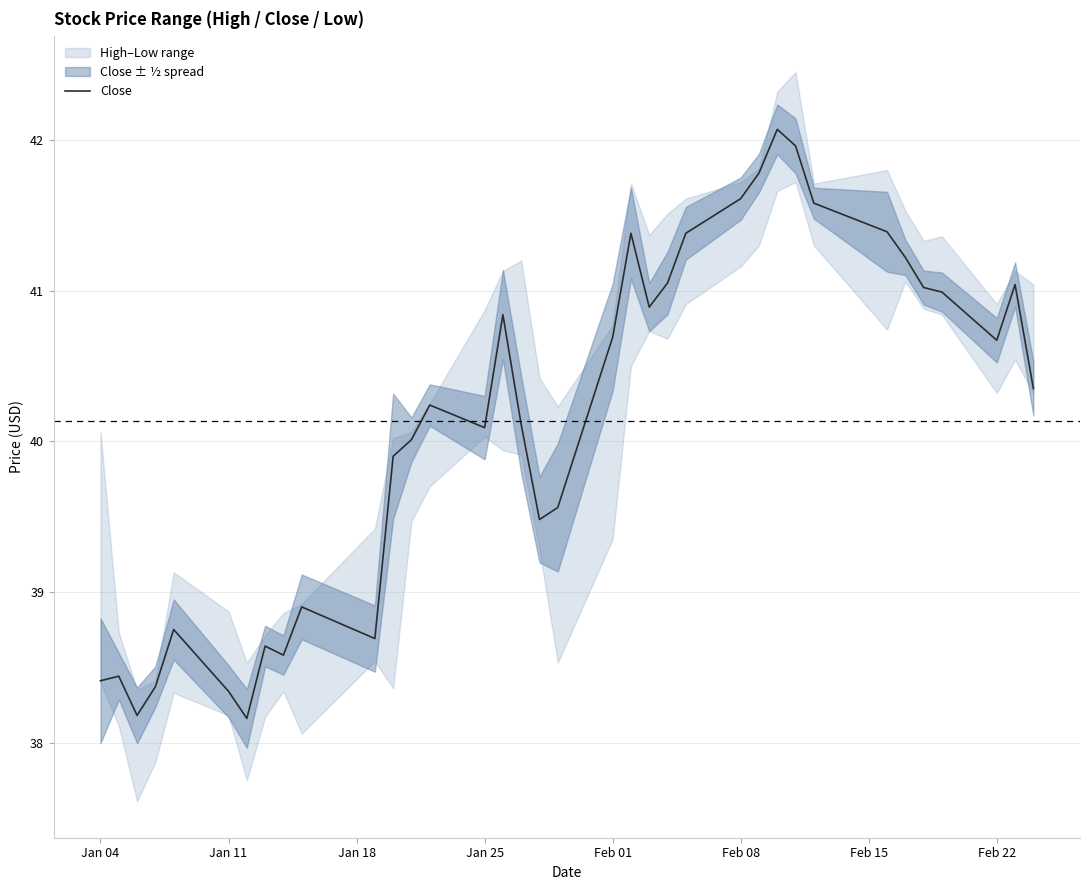

What is the maximum value for Close?

42.1